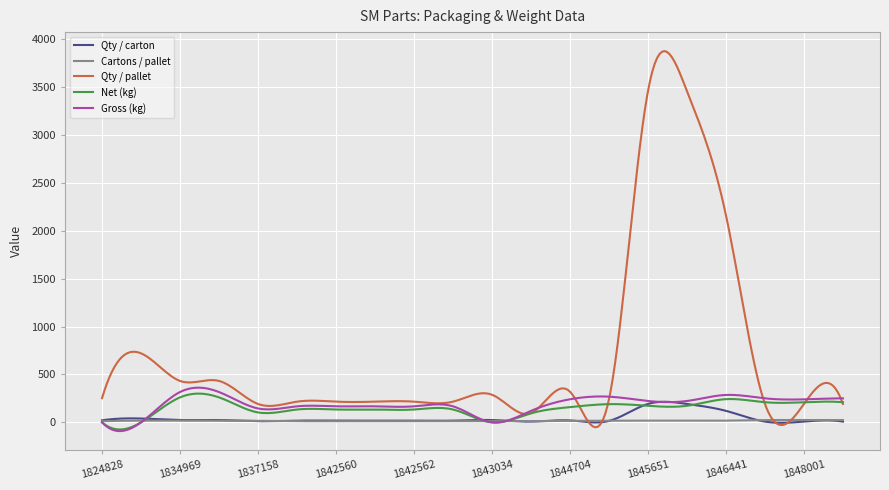

Which series has the largest range (max minus min)?

Qty / pallet